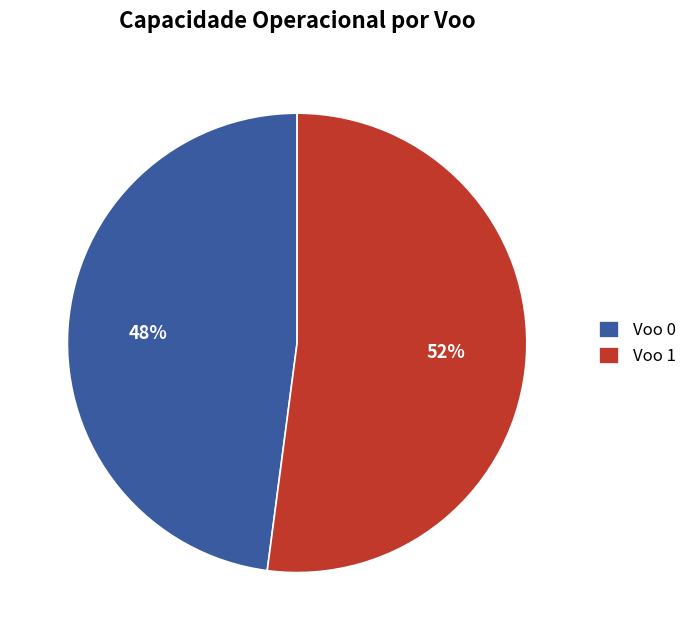

Count the number of slices in the pie.

2